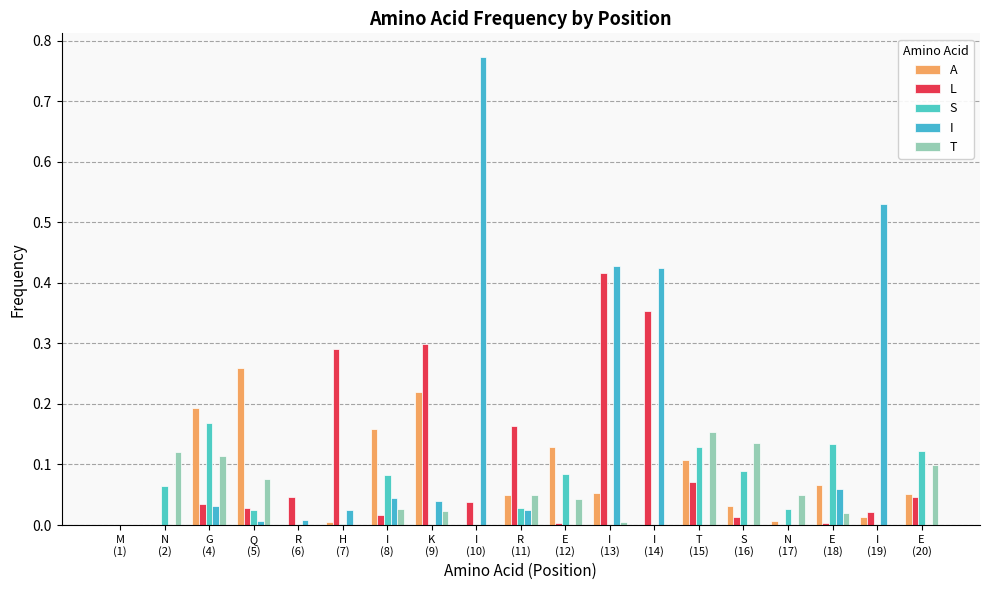

What position from the left is I
(14)?

13